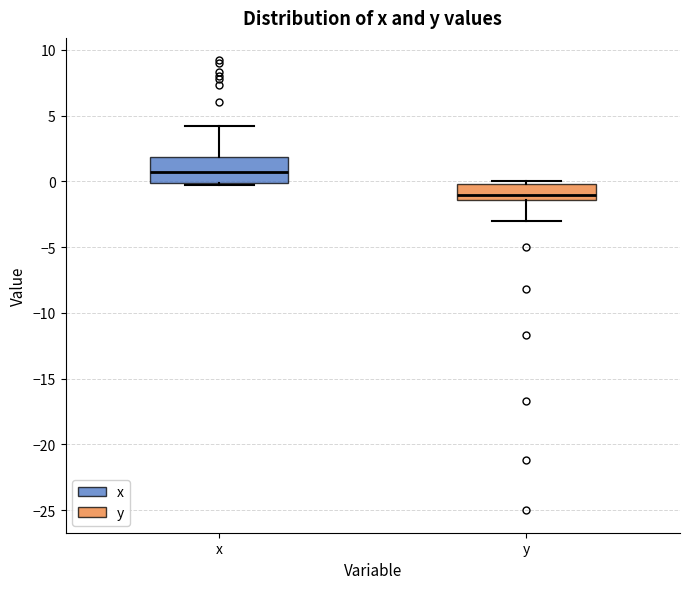

Which box's median line is the highest?

x